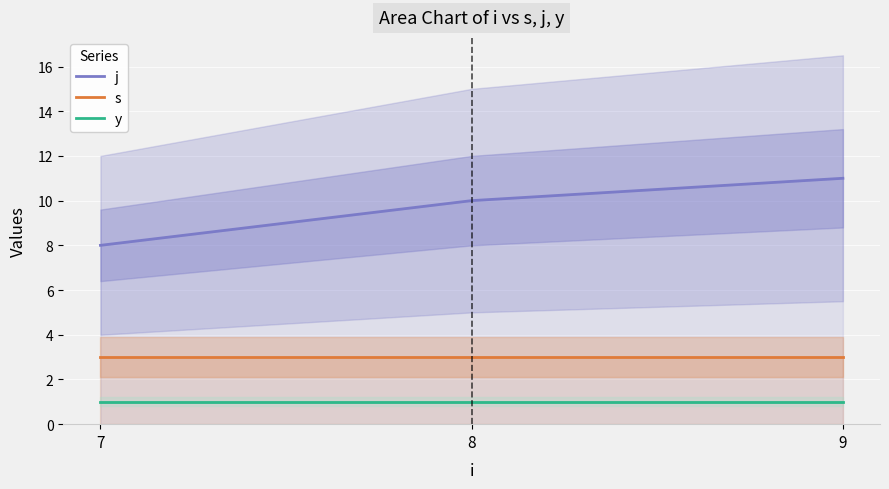

What value does the y series have at 9?

1